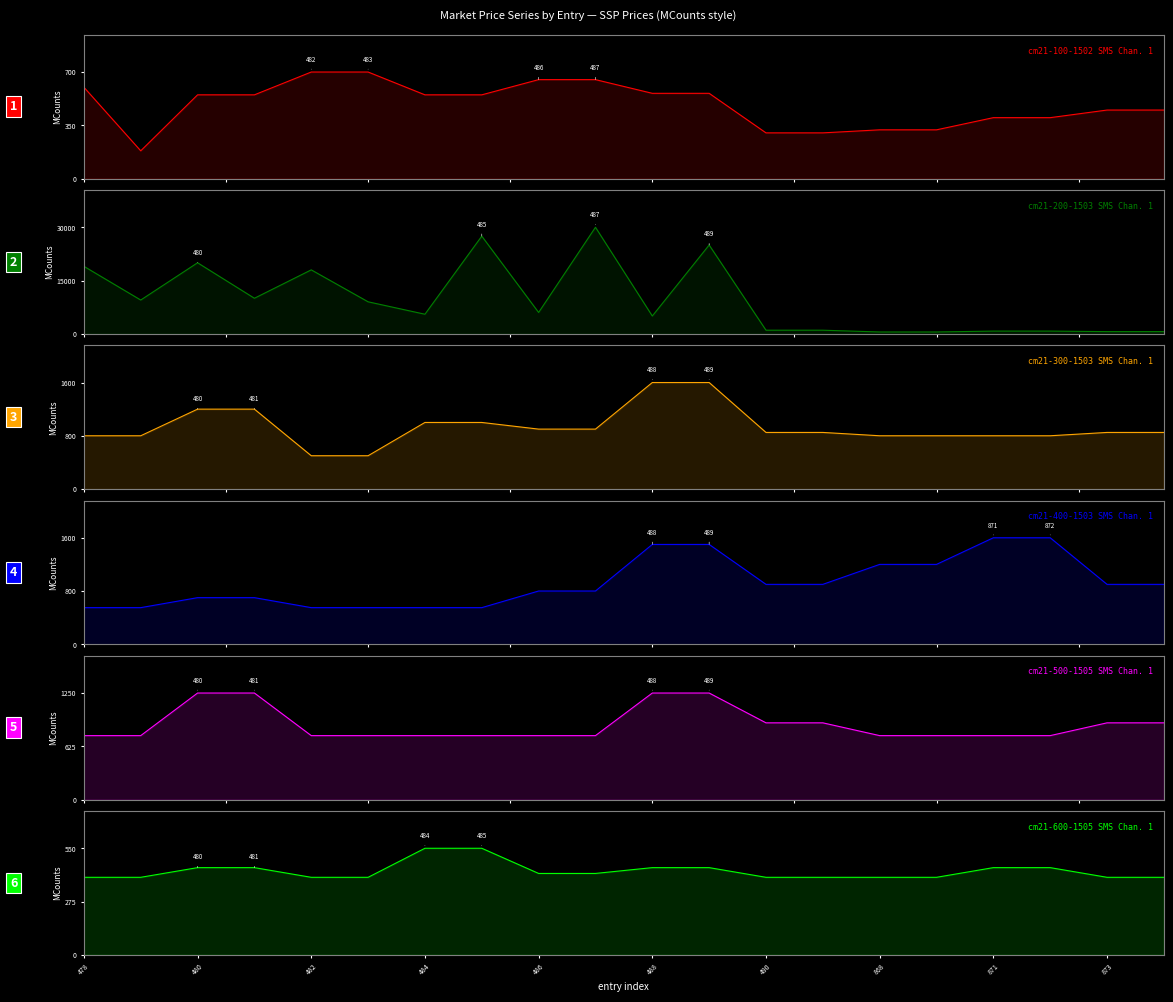

At how many categories does at least one series exceed 25791?

2